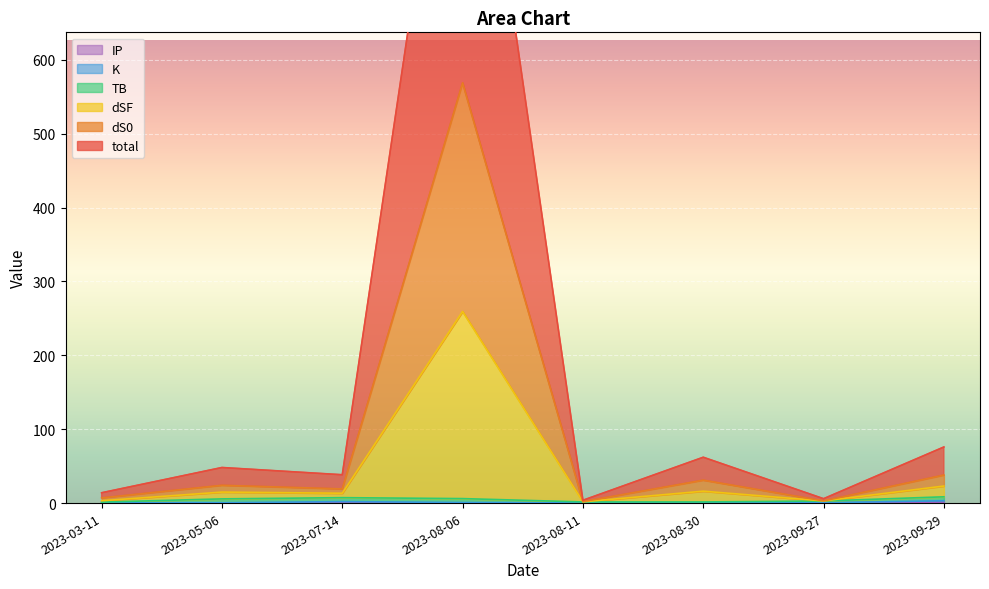

List the labels in order of dS0 value, largest first.

2023-08-06, 2023-09-29, 2023-08-30, 2023-05-06, 2023-07-14, 2023-03-11, 2023-08-11, 2023-09-27